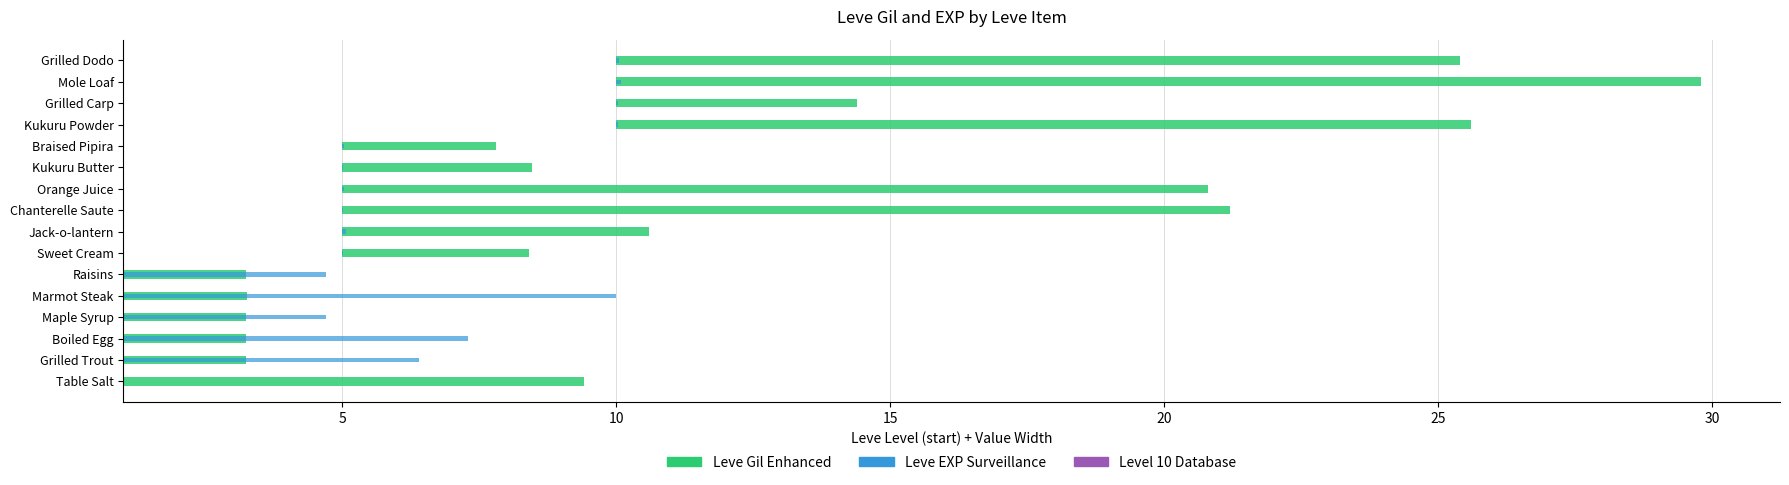

What value does the Leve Gil (scaled) series have at Grilled Dodo?

15.4